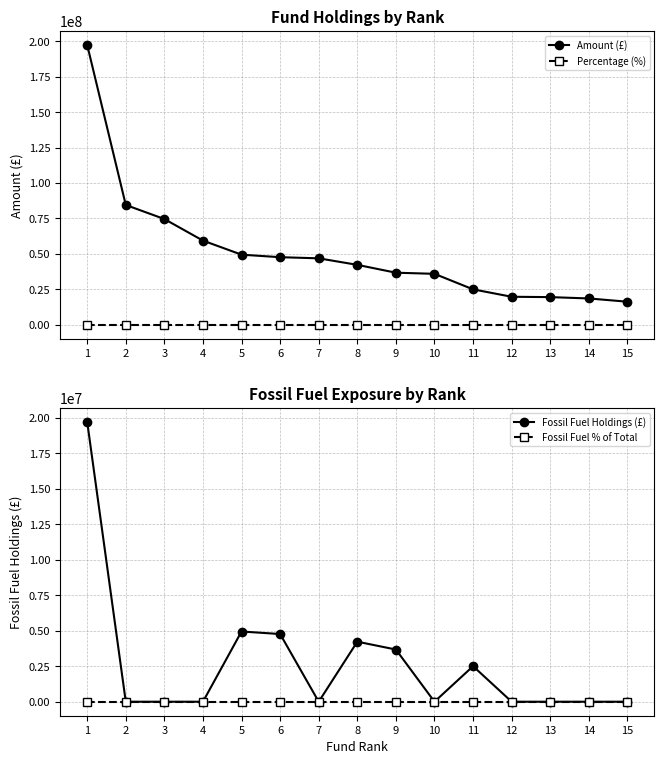

Reading left to right, what are all the values shown in this chart?

Amount (£): 1=197350641.3	2=84516885.9	3=74606193.0	4=59410947.6	5=49492108.3	6=47715004.2	7=46914327.3	8=42317341.0	9=36783723.6	10=35988955.1	11=25044010.6	12=19824475.6	13=19576433.0	14=18632608.5	15=16335189.5
Percentage (%): 1=0.1	2=0.0	3=0.0	4=0.0	5=0.0	6=0.0	7=0.0	8=0.0	9=0.0	10=0.0	11=0.0	12=0.0	13=0.0	14=0.0	15=0.0
Fossil Fuel Holdings (£): 1=19735064.1	2=0.0	3=0.0	4=0.0	5=4949210.8	6=4771500.4	7=0.0	8=4231734.1	9=3678372.4	10=0.0	11=2504401.1	12=0.0	13=0.0	14=0.0	15=0.0
Fossil Fuel % of Total: 1=0.0	2=0.0	3=0.0	4=0.0	5=0.0	6=0.0	7=0.0	8=0.0	9=0.0	10=0.0	11=0.0	12=0.0	13=0.0	14=0.0	15=0.0